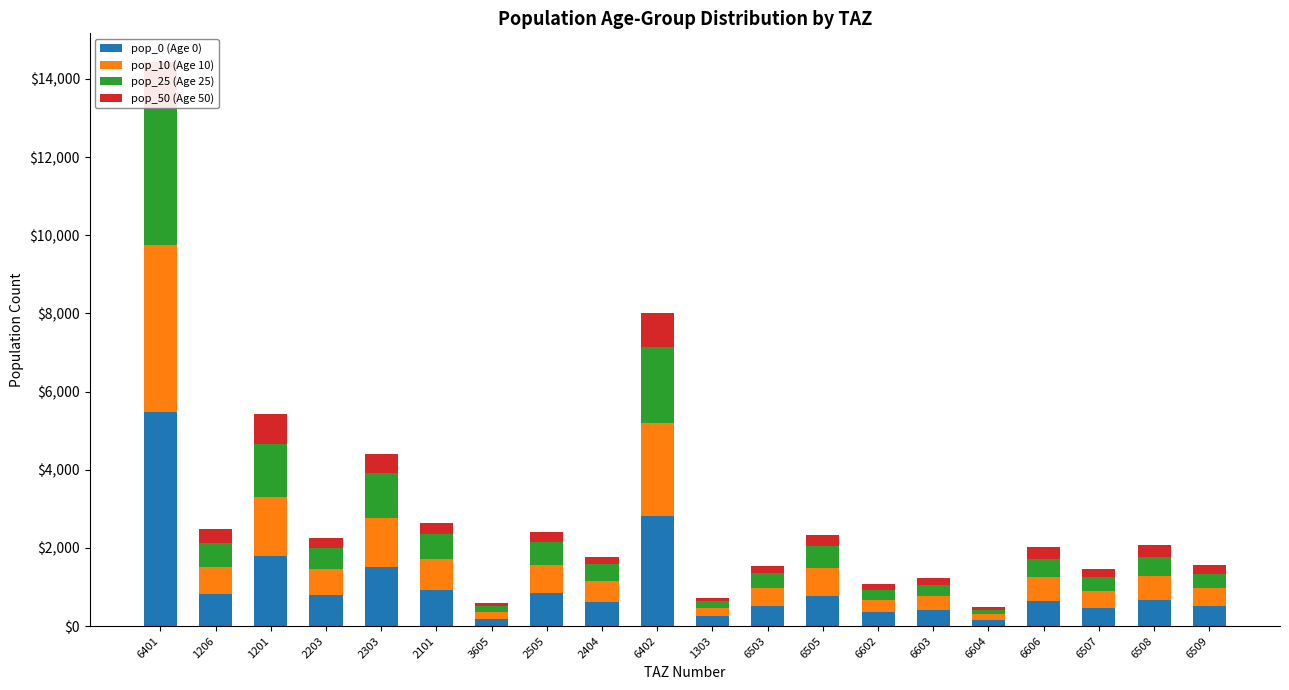

Reading left to right, transcribe all the data shown in this chart.

pop_0 (Age 0): 6401=5465.9	1206=825.6	1201=1805.2	2203=797.6	2303=1512.7	2101=925.8	3605=192.1	2505=846.9	2404=624.3	6402=2815.9	1303=250.5	6503=511.0	6505=773.3	6602=348.2	6603=399.0	6604=158.1	6606=652.0	6507=471.9	6508=668.7	6509=507.1
pop_10 (Age 10): 6401=4294.6	1206=688.0	1201=1504.3	2203=664.7	2303=1260.6	2101=783.3	3605=157.1	2505=716.6	2404=528.3	6402=2382.7	1303=205.0	6503=464.5	6505=703.0	6602=316.5	6603=362.7	6604=143.7	6606=592.8	6507=429.0	6508=607.9	6509=461.0
pop_25 (Age 25): 6401=3513.8	1206=619.2	1201=1353.9	2203=531.8	2303=1134.6	2101=640.9	3605=157.1	2505=586.3	2404=432.2	6402=1949.5	1303=182.2	6503=371.6	6505=562.4	6602=253.2	6603=290.2	6604=115.0	6606=474.2	6507=343.2	6508=486.4	6509=368.8
pop_50 (Age 50): 6401=1171.2	1206=344.0	1201=752.2	2203=265.9	2303=504.2	2101=284.9	3605=87.3	2505=260.6	2404=192.1	6402=866.4	1303=91.1	6503=185.8	6505=281.2	6602=158.3	6603=181.4	6604=71.9	6606=296.4	6507=214.5	6508=304.0	6509=230.5